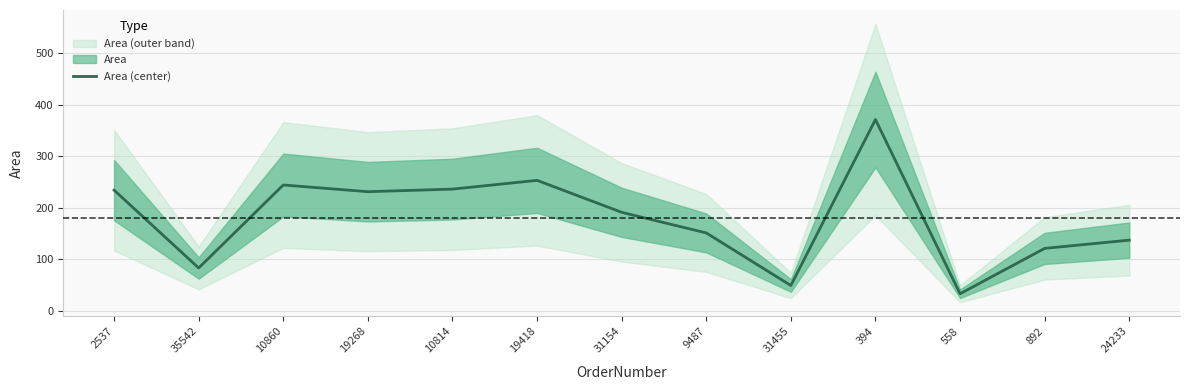

What is the change in value from 19268 to 10814?

+5